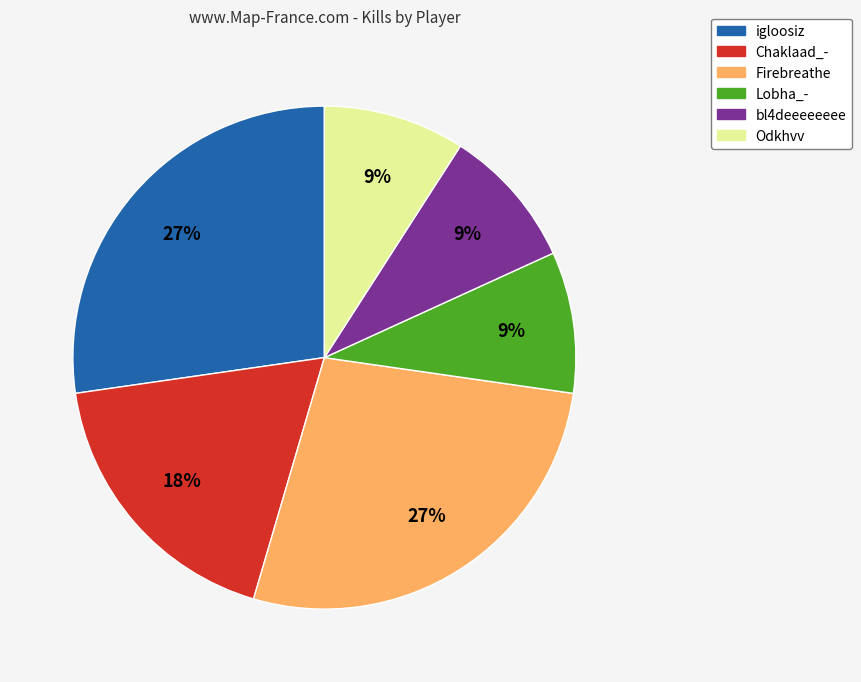

How many slices are in this pie chart?

6